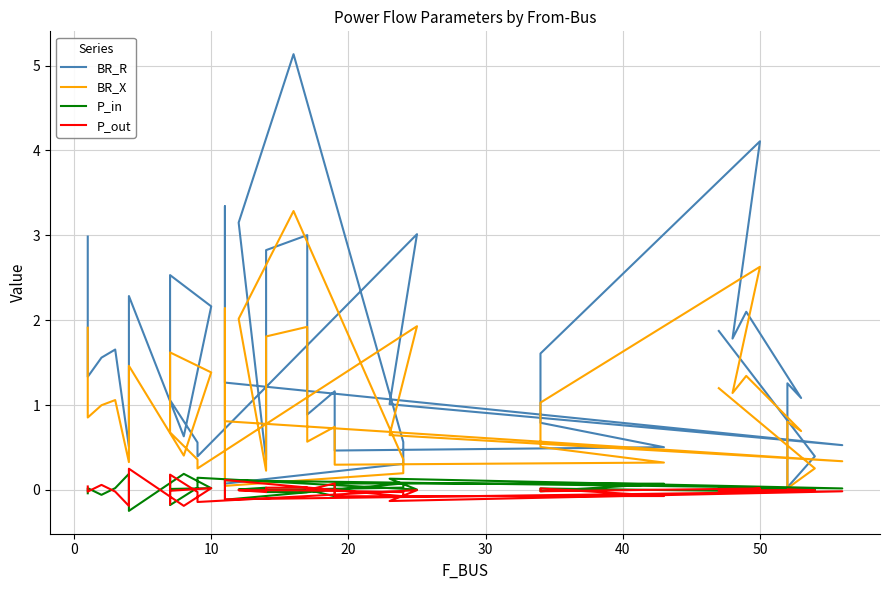

Which series has the largest total across all categories?

BR_R